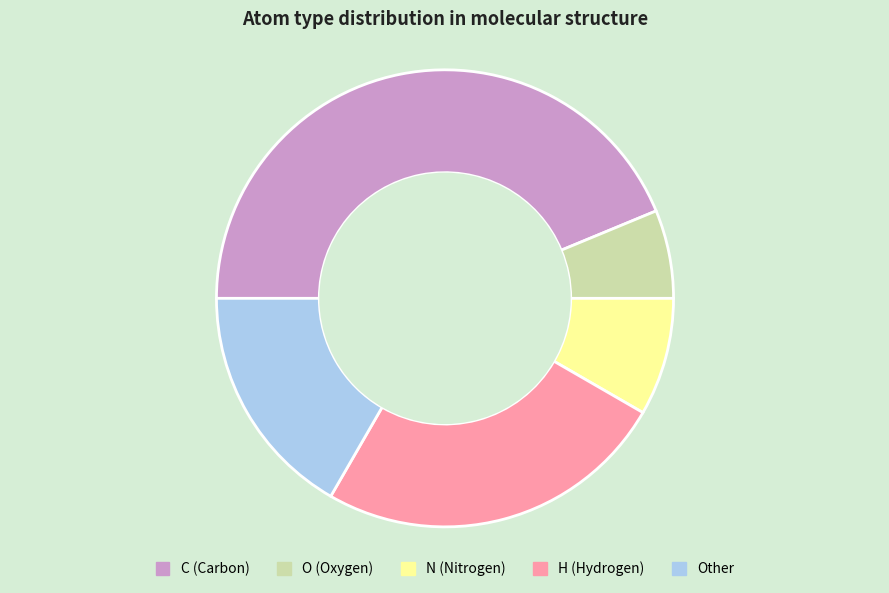

Is there a majority slice in this chart?

No